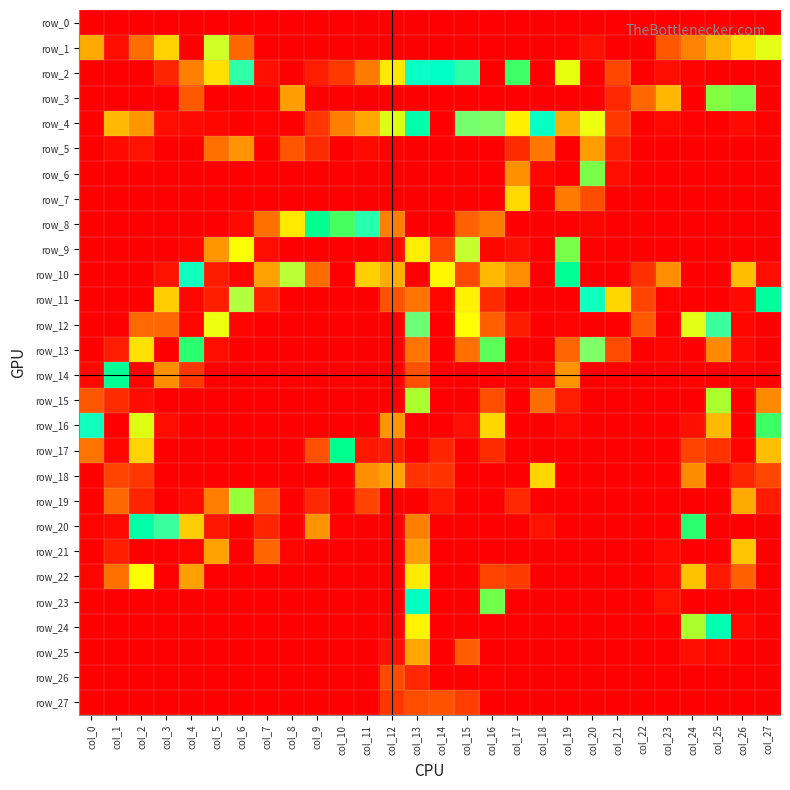

What is the difference between the maximum and second lowest values in the row_1 series?

251